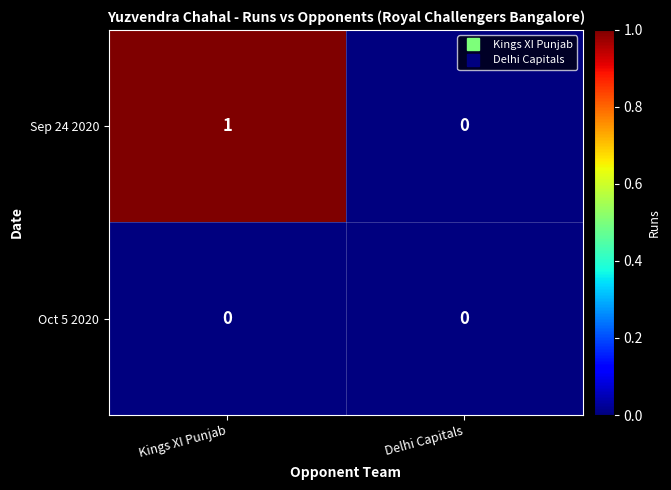

Which series has the largest range (max minus min)?

Sep 24 2020